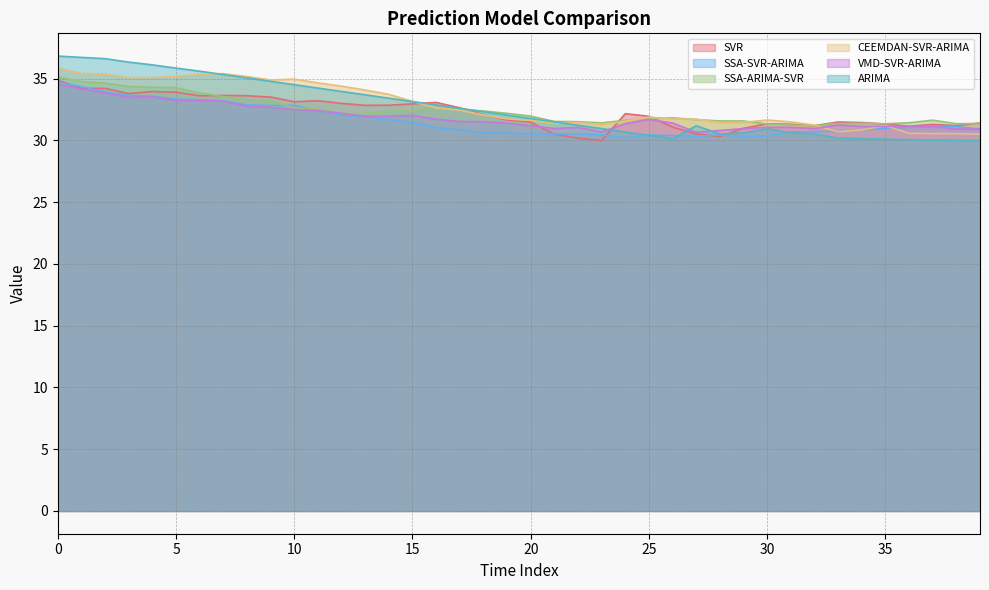

Reading left to right, extract all data points from this chart.

SVR: 34.9	34.2	34.2	33.8	34.0	33.9	33.6	33.6	33.6	33.5	33.1	33.2	33.0	32.8	32.8	33.0	33.1	32.6	32.1	31.6	31.5	30.5	30.2	30.0	32.2	31.9	31.1	30.5	30.3	31.0	31.3	31.3	31.2	31.5	31.4	31.3	31.1	31.3	31.2	31.4
SSA-SVR-ARIMA: 34.7	34.3	33.9	33.6	33.6	33.3	33.3	33.2	32.9	32.8	32.8	32.4	32.0	31.9	31.7	31.4	31.0	30.9	30.6	30.6	30.5	30.5	30.5	30.4	30.2	30.4	30.4	30.3	30.5	30.3	30.4	30.7	30.7	30.7	30.9	31.0	31.1	31.1	31.1	30.9
SSA-ARIMA-SVR: 35.1	34.8	34.6	34.4	34.3	34.3	33.8	33.5	33.3	33.2	32.6	32.6	32.2	32.2	32.4	32.4	32.7	32.5	32.4	32.2	32.0	31.5	31.5	31.4	31.6	31.7	31.8	31.7	31.6	31.6	31.3	31.2	31.2	31.4	31.4	31.3	31.4	31.6	31.3	31.4
CEEMDAN-SVR-ARIMA: 35.9	35.4	35.4	35.1	35.1	35.2	35.4	35.4	35.2	34.9	35.0	34.7	34.4	34.1	33.7	33.2	32.6	32.4	32.0	31.7	31.6	31.4	31.4	31.3	31.5	31.9	31.7	31.7	31.4	31.5	31.6	31.5	31.2	30.7	30.9	31.2	30.6	30.5	30.5	30.5
VMD-SVR-ARIMA: 34.5	34.1	33.8	33.5	33.5	33.2	33.2	33.2	32.7	32.7	32.5	32.4	32.2	31.9	32.0	32.0	31.7	31.5	31.5	31.4	31.2	31.0	31.0	30.7	31.3	31.7	31.4	30.7	30.8	31.0	31.1	31.1	31.0	31.2	31.1	31.1	31.1	31.1	30.9	30.9
ARIMA: 36.8	36.7	36.6	36.3	36.1	35.8	35.6	35.3	35.1	34.8	34.5	34.2	34.0	33.7	33.4	33.1	32.9	32.6	32.3	32.0	31.8	31.5	31.2	31.0	30.7	30.4	30.1	31.2	30.5	30.6	30.9	30.6	30.5	30.2	30.1	30.1	30.0	30.0	30.0	30.0